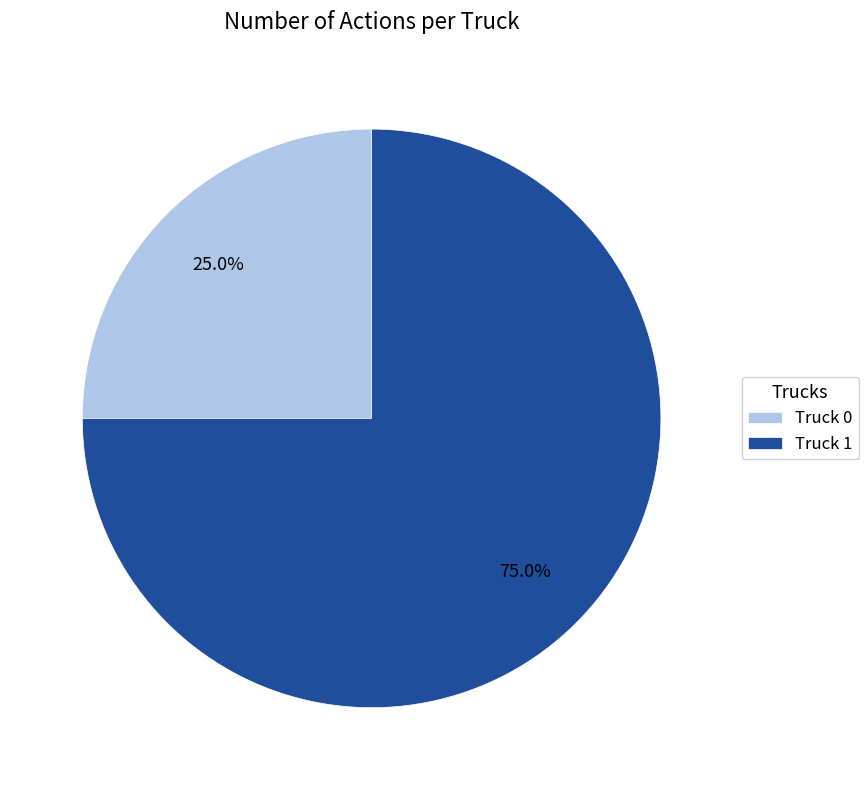

Approximately how many times larger is the value at Truck 1 compared to Truck 0?

3.0